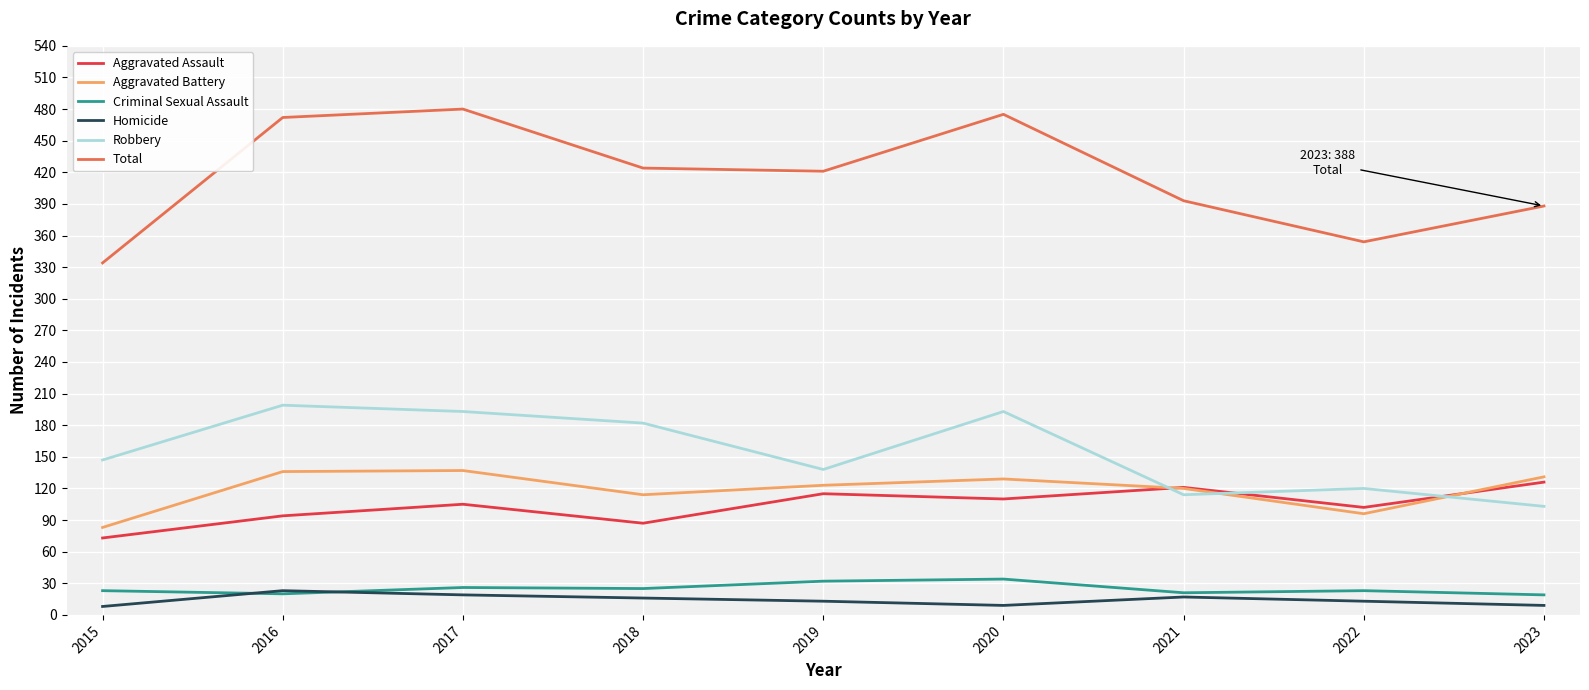

Is the value of Aggravated Battery at 2019 greater than the value of Aggravated Assault at 2015?

Yes